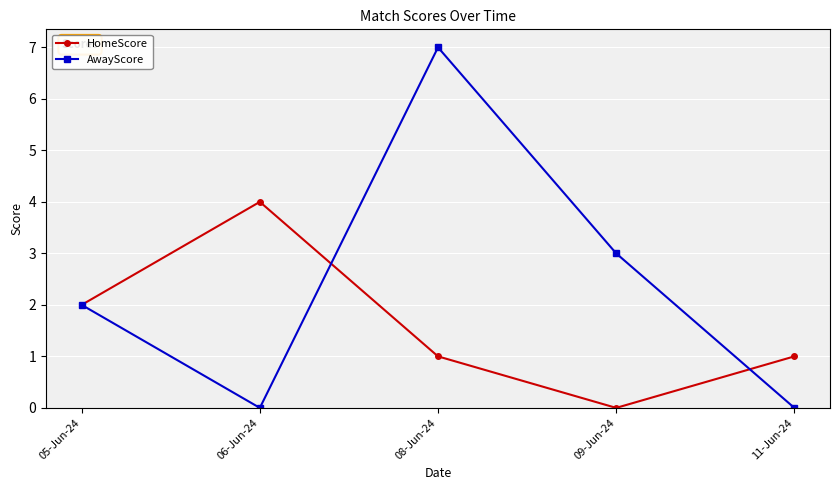

Which series ends up on top after the final intersection of AwayScore and HomeScore?

HomeScore